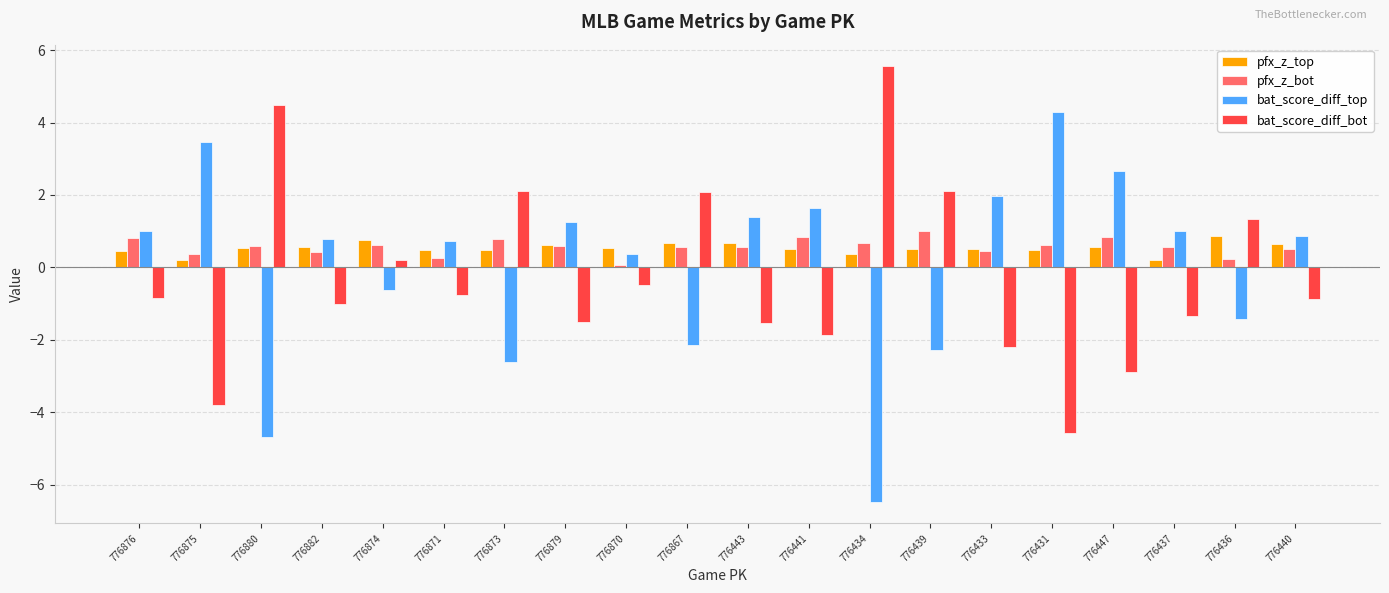

What is the difference between the second highest and second lowest values in the bat_score_diff_bot series?

8.3